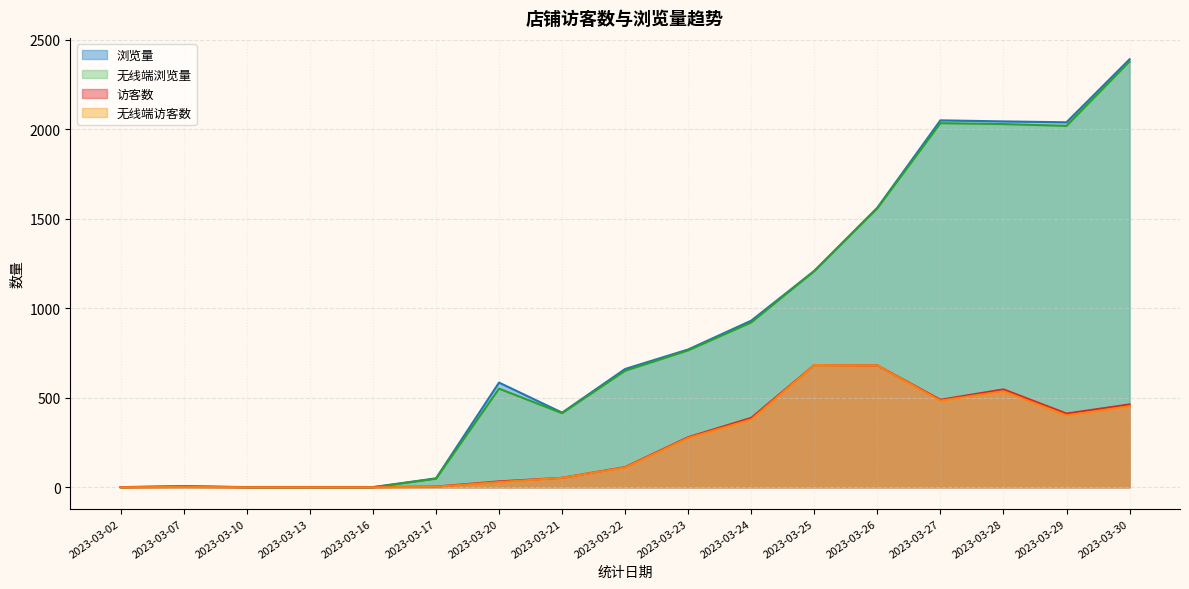

List the labels in order of 无线端访客数 value, smallest first.

2023-03-02, 2023-03-10, 2023-03-13, 2023-03-16, 2023-03-07, 2023-03-17, 2023-03-20, 2023-03-21, 2023-03-22, 2023-03-23, 2023-03-24, 2023-03-29, 2023-03-30, 2023-03-27, 2023-03-28, 2023-03-26, 2023-03-25